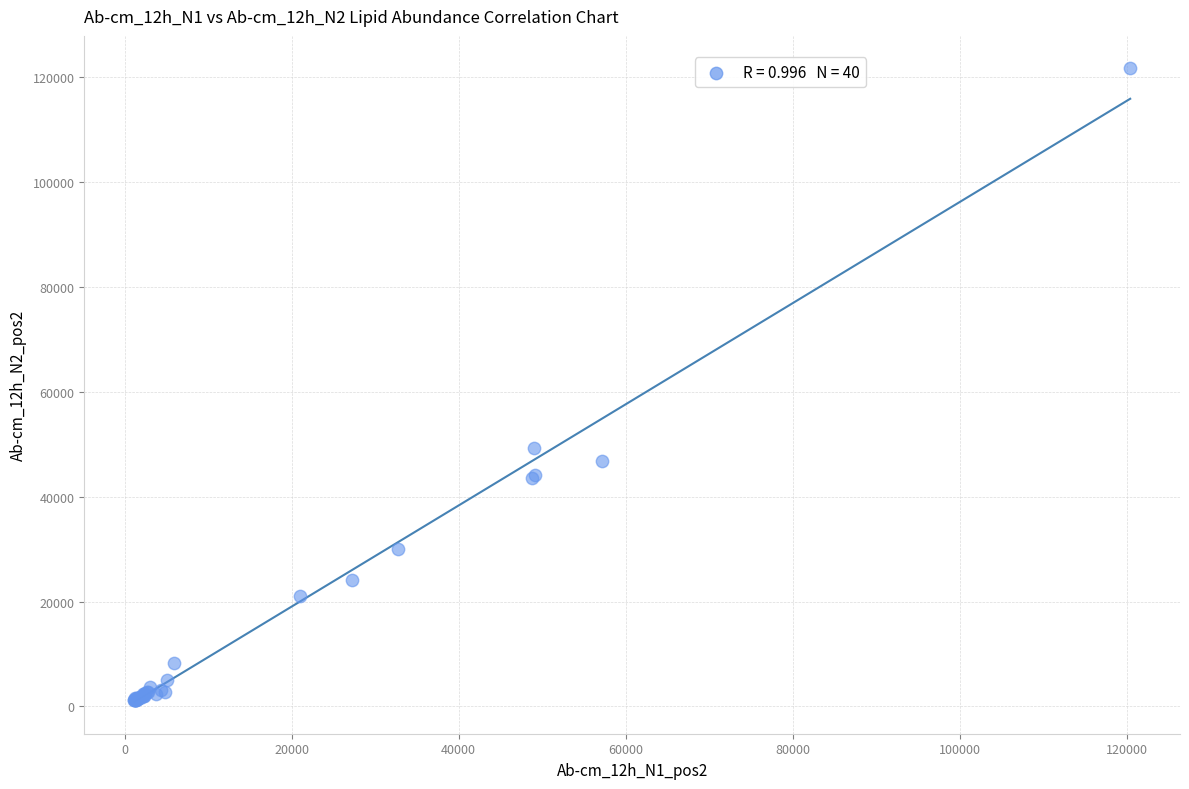

What Y value in the scatter plot is closest to 61528?

49305.7